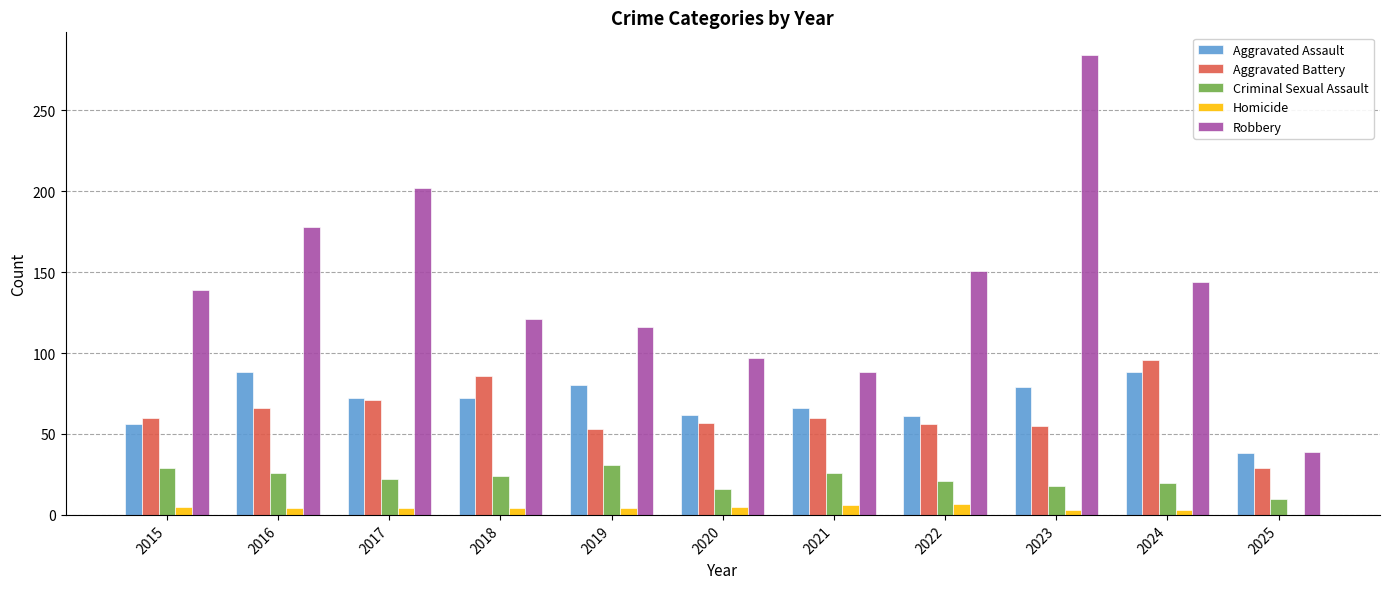

Which series has the largest total across all categories?

Robbery